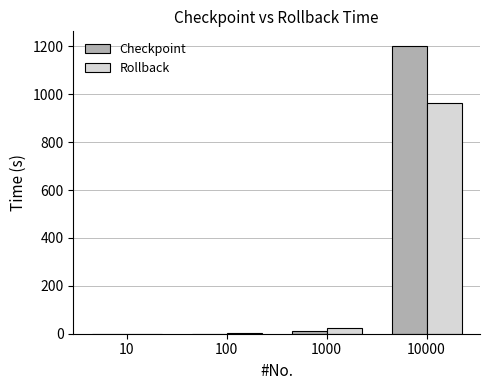

The value of Checkpoint at 10000 is 1202.7. True or false?

True